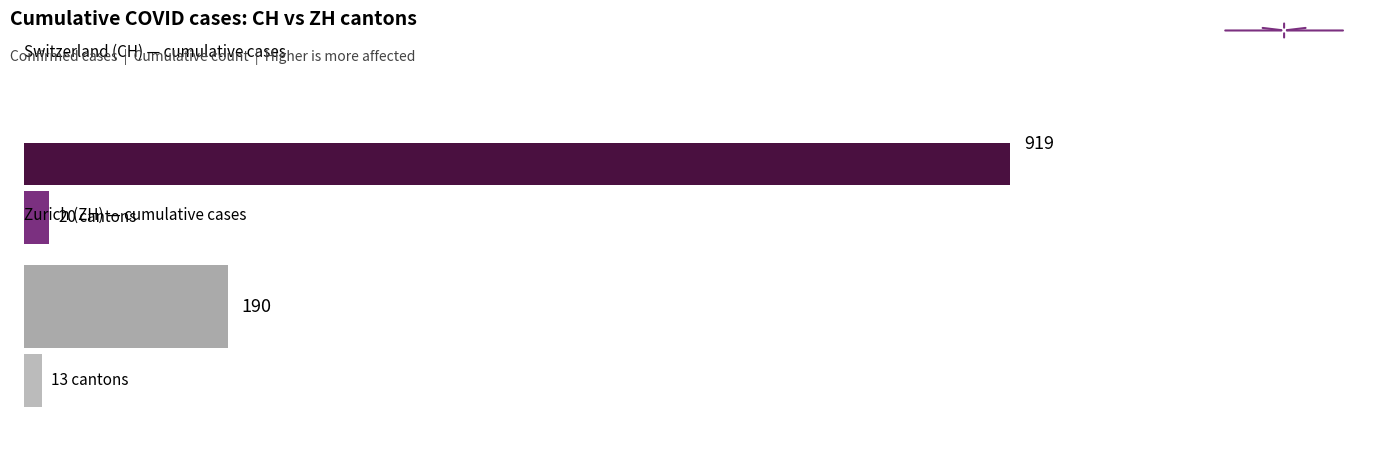

Is the value of ZH at 2020-06-17 greater than the value of CH at 2020-06-05?

No